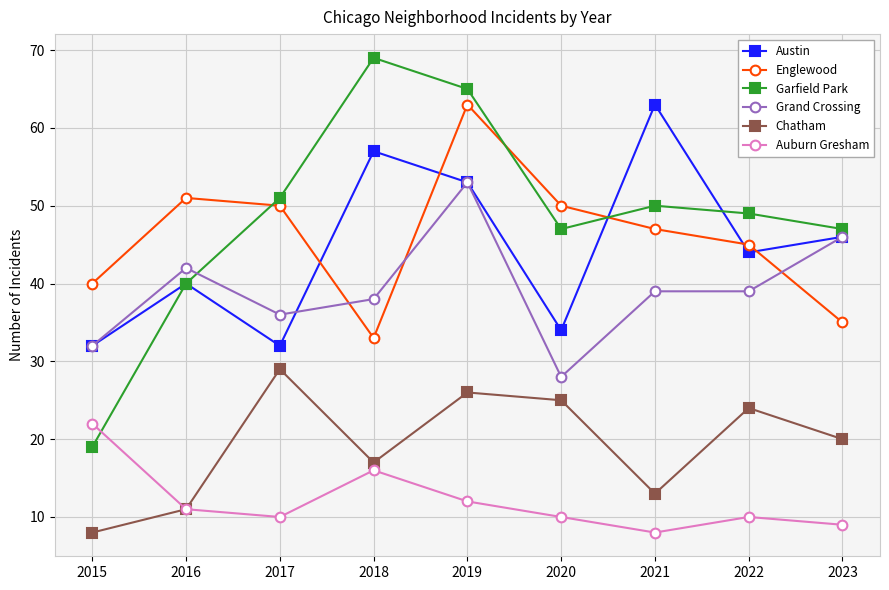

True or false: Englewood has a value of 63 at 2019.

True